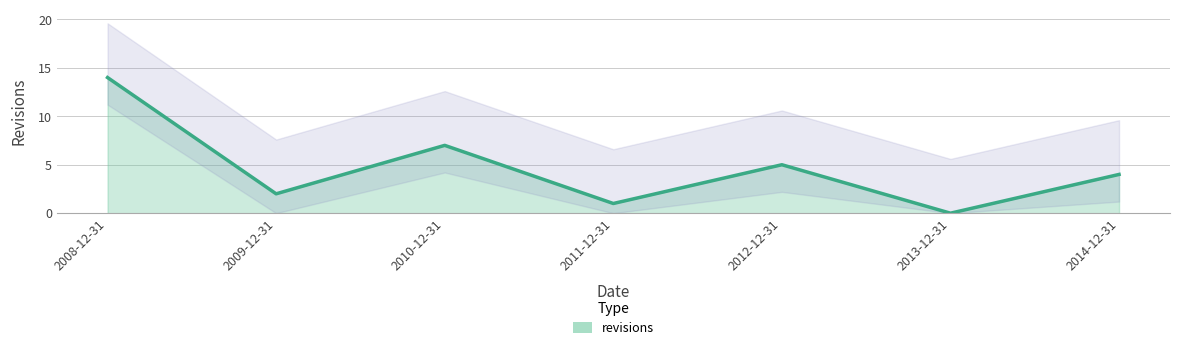

Reading right to left, what are all the values shown in this chart?

2014-12-31=4	2013-12-31=0	2012-12-31=5	2011-12-31=1	2010-12-31=7	2009-12-31=2	2008-12-31=14